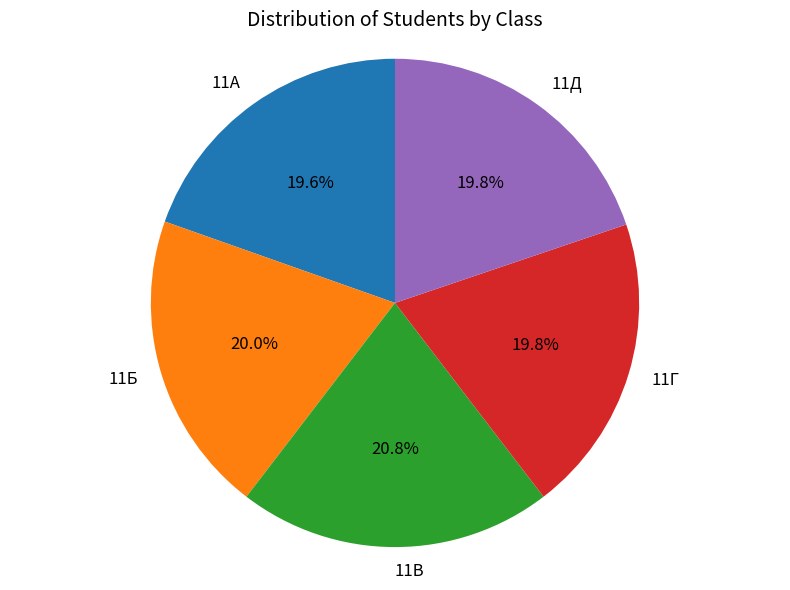

To the nearest percent, what is the average slice percentage?

20%